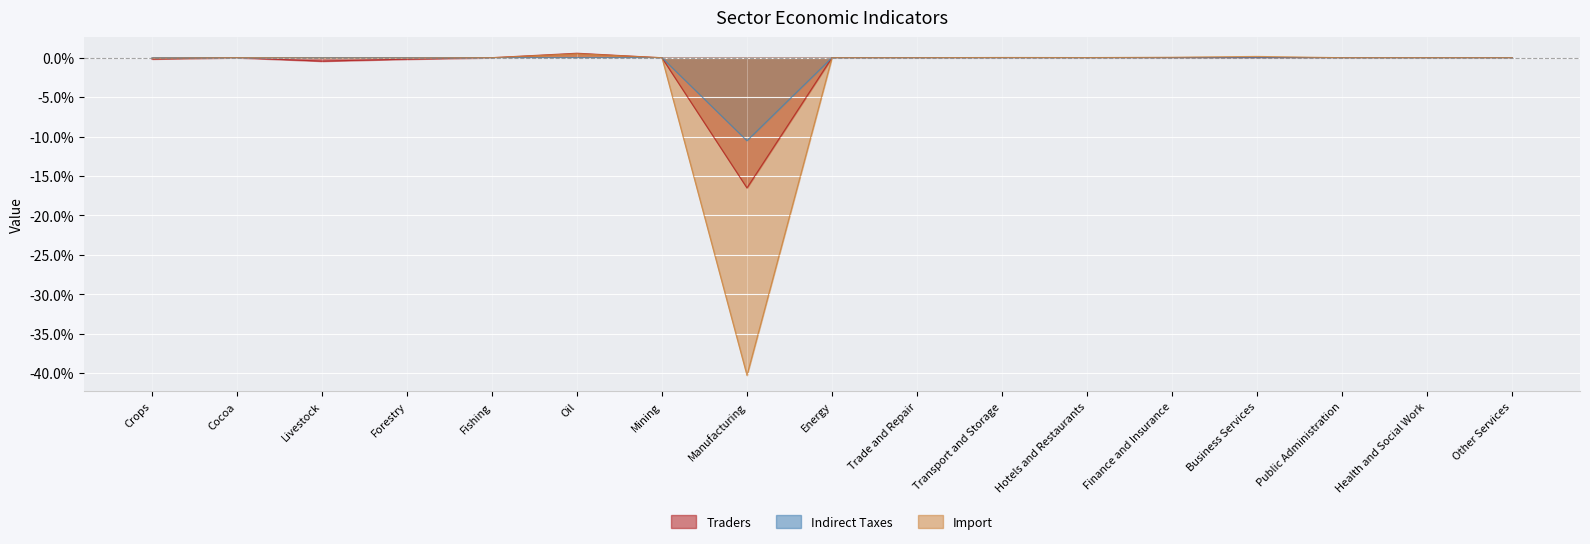

Rank the series at Fishing from lowest to highest value.

Indirect Taxes, Import, Traders